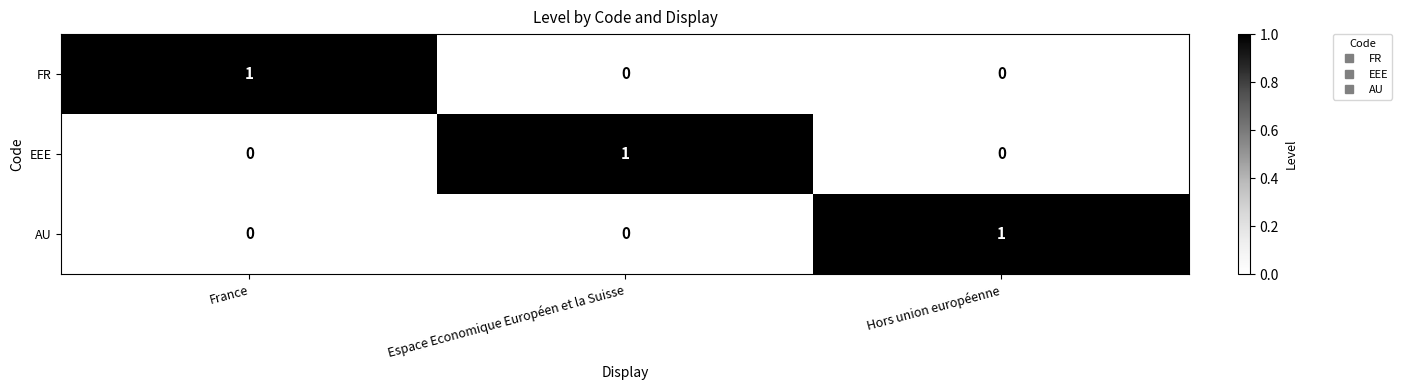

Reading right to left, what are all the values shown in this chart?

FR: Hors union européenne=0	Espace Economique Européen et la Suisse=0	France=1
EEE: Hors union européenne=0	Espace Economique Européen et la Suisse=1	France=0
AU: Hors union européenne=1	Espace Economique Européen et la Suisse=0	France=0